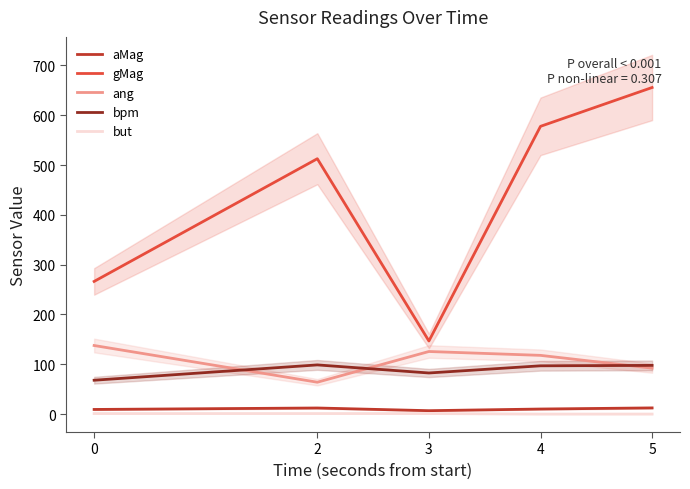

What is the value of the bpm point at the 4th from the left?

96.9